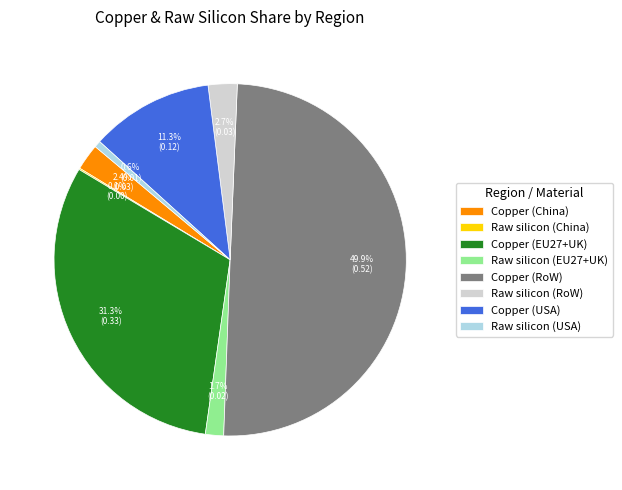

What percentage is the Copper (RoW) slice, to the nearest percent?

50%